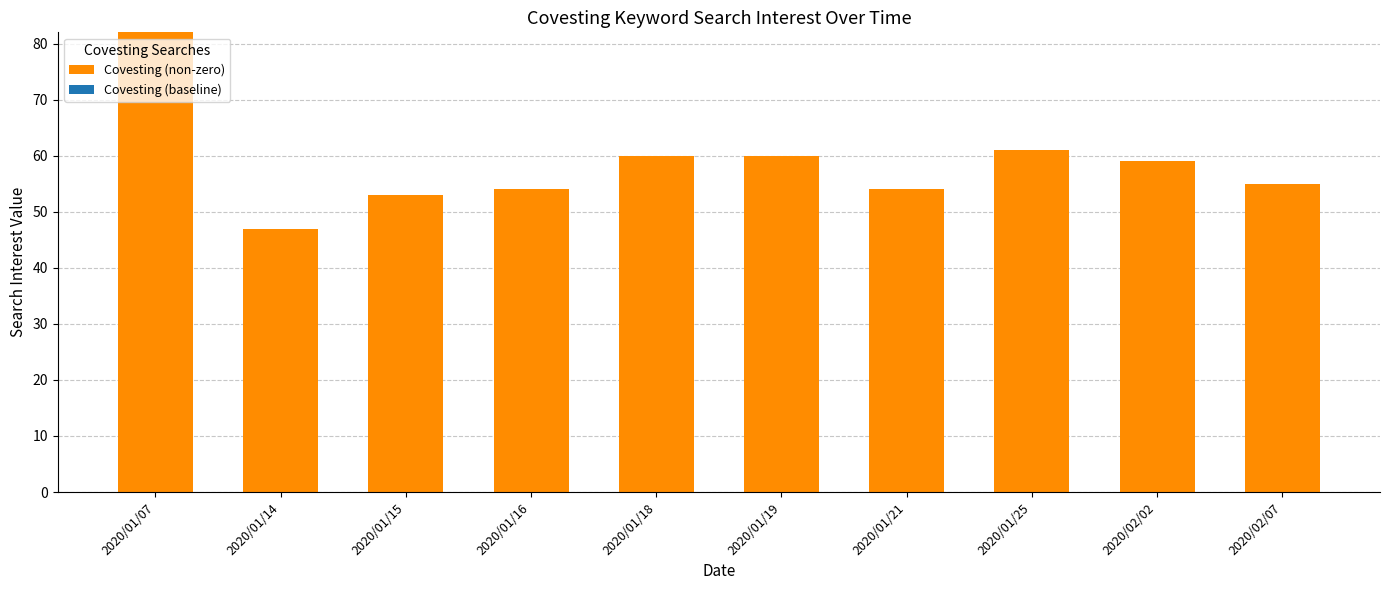

What is the change in value from 2020/01/16 to 2020/01/19?

+6